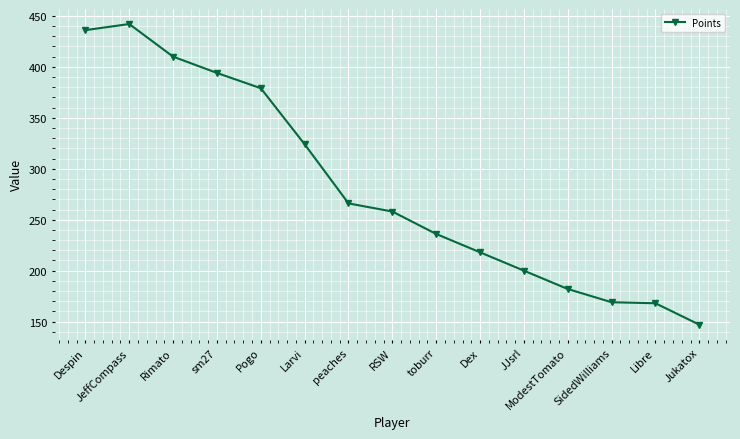

Which label corresponds to the smallest value in the chart?

Jukatox